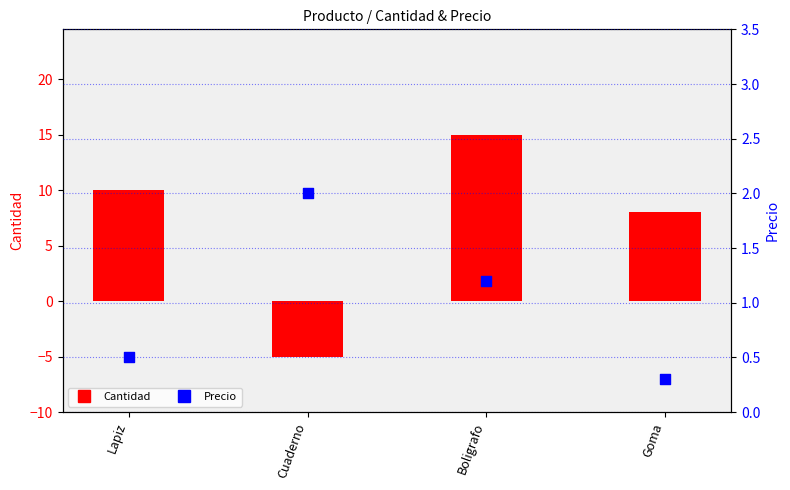

Which series contains the lowest Y value?

Cantidad